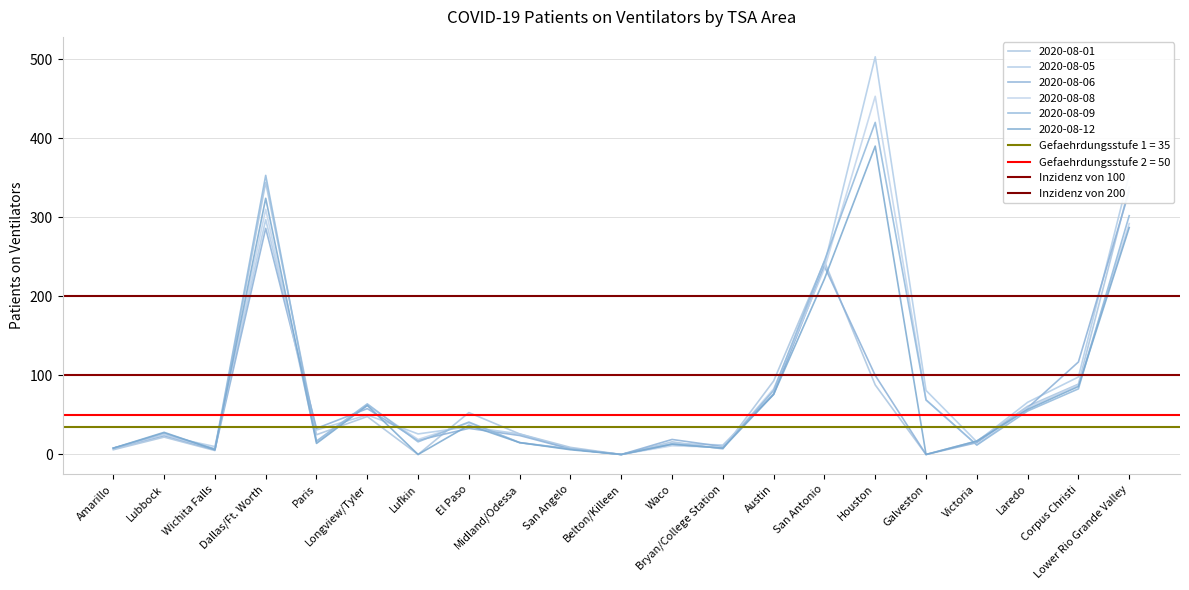

Which category has the highest value in the Inzidenz von 100 series?

Amarillo